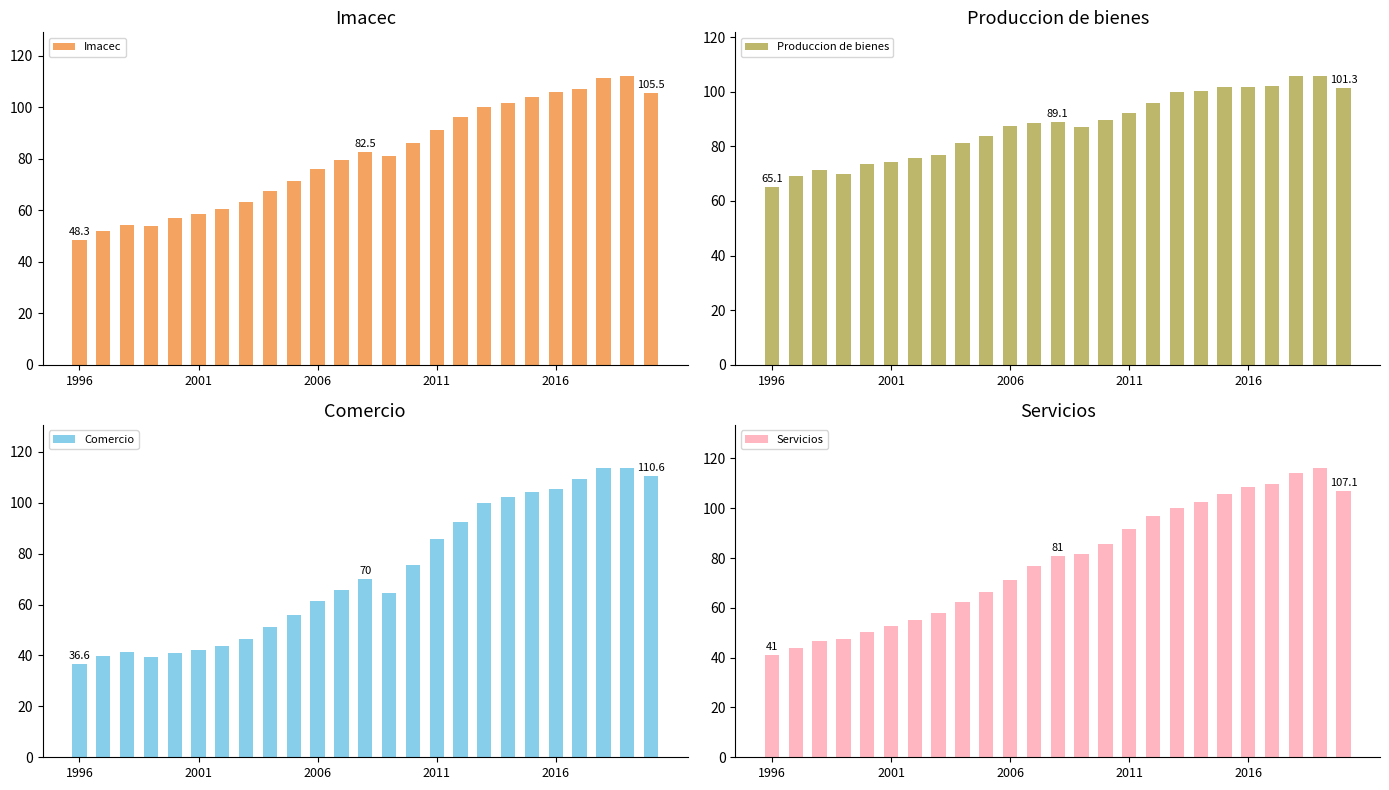

Where is Comercio nearest to the value 75?

14